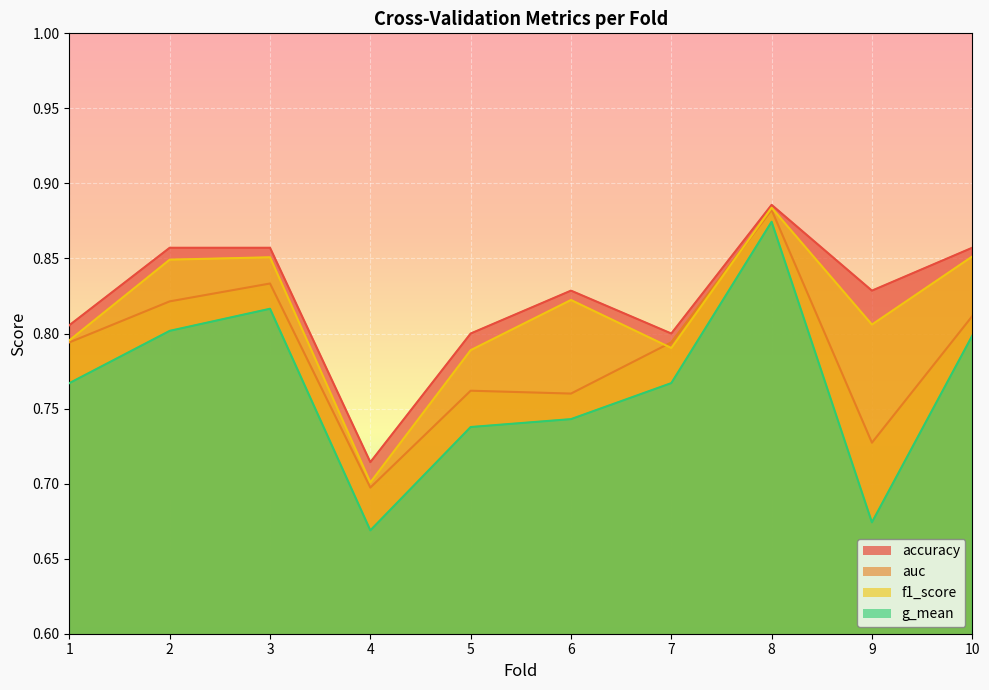

Reading left to right, list all the values displayed in this chart.

accuracy: 0.8	0.9	0.9	0.7	0.8	0.8	0.8	0.9	0.8	0.9
auc: 0.8	0.8	0.8	0.7	0.8	0.8	0.8	0.9	0.7	0.8
f1_score: 0.8	0.8	0.9	0.7	0.8	0.8	0.8	0.9	0.8	0.9
g_mean: 0.8	0.8	0.8	0.7	0.7	0.7	0.8	0.9	0.7	0.8